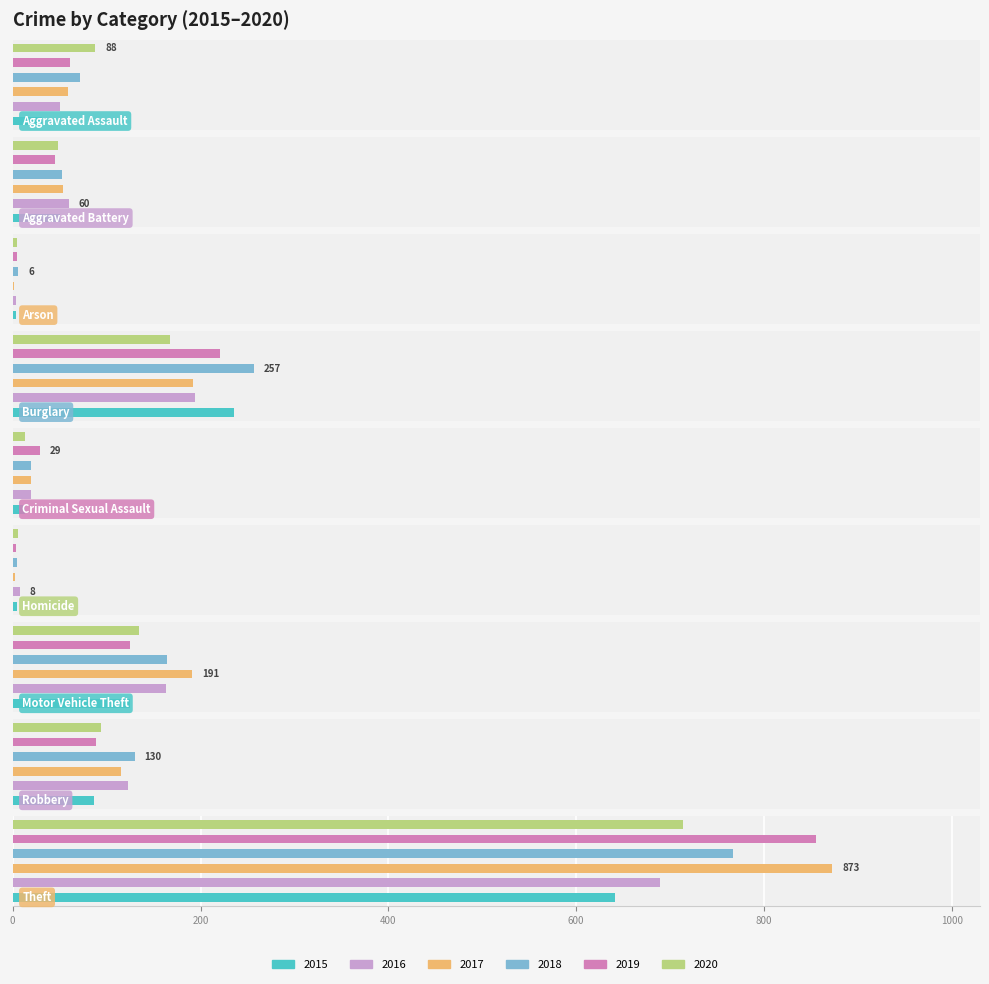

What value does the 2019 series have at Motor Vehicle Theft, to the nearest 10?

120